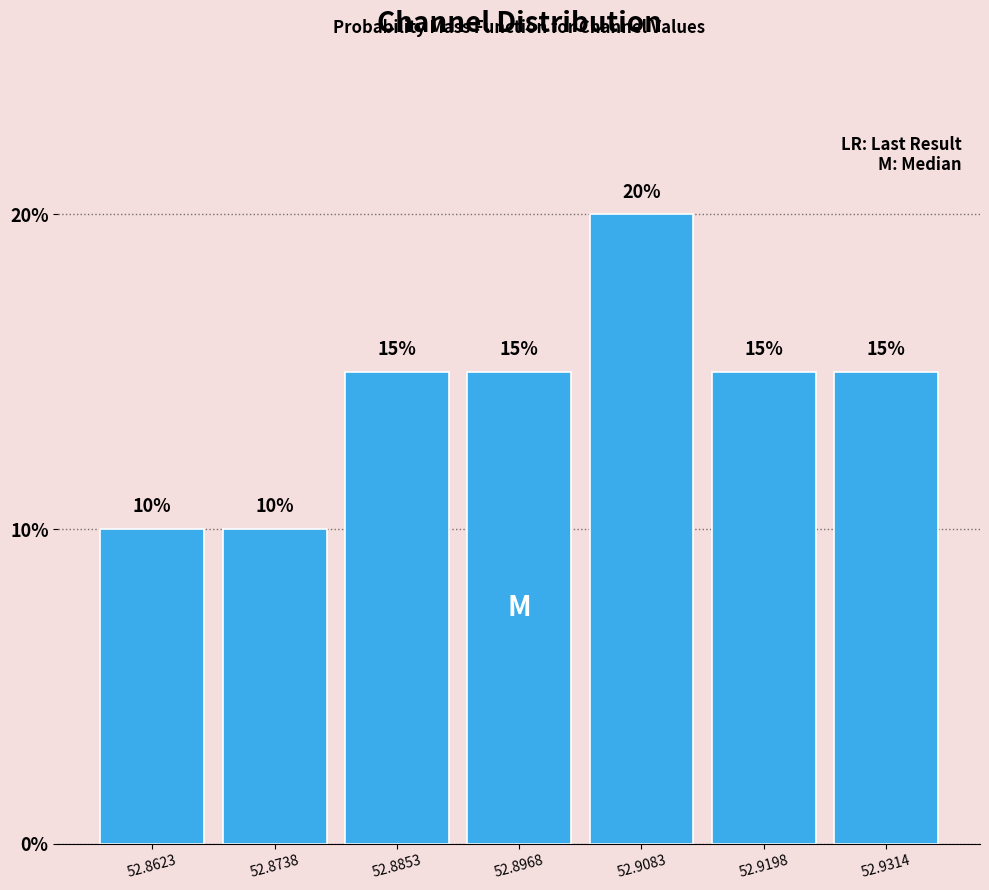

Reading left to right, transcribe this chart: for each bar, give the range it covers on the x-axis and its height. The bar edges are not printed on the chart, so give them approximately, as read against the axis.

52.856 to 52.868: 10
52.868 to 52.880: 10
52.880 to 52.892: 15
52.892 to 52.902: 15
52.902 to 52.914: 20
52.914 to 52.926: 15
52.926 to 52.938: 15